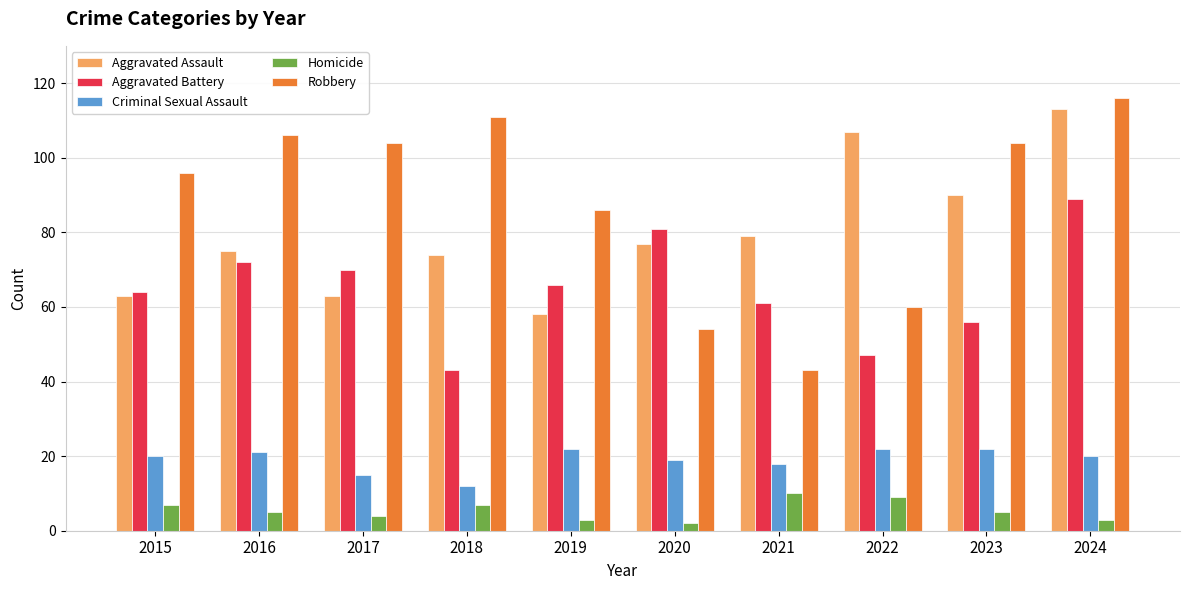

How many groups of bars are there?

10